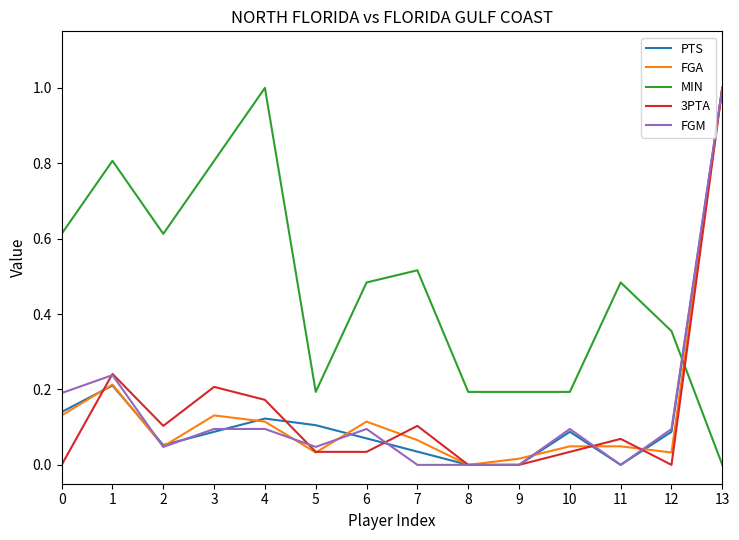

What is the total value across all series at 0?

1.1